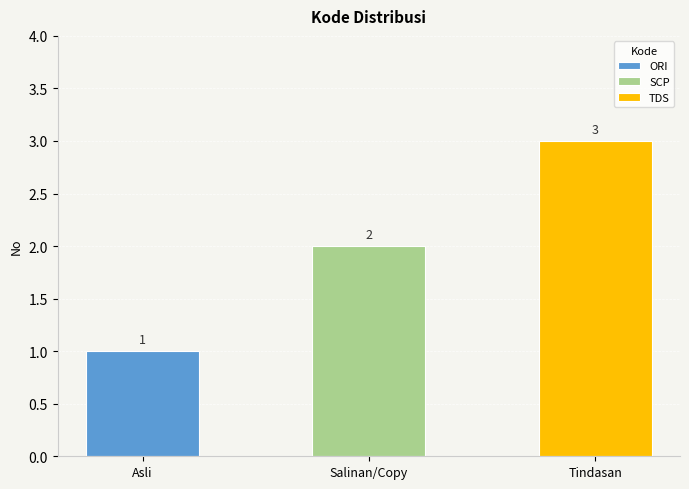

What is the value of the 1st bar from the left?

1